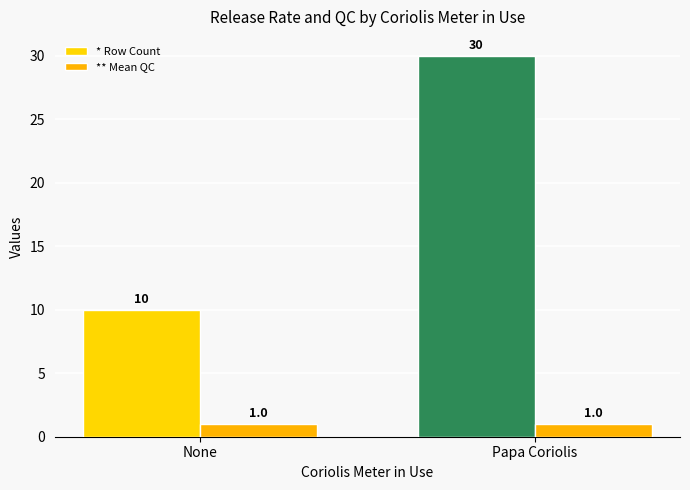

Does the chart contain stacked bars?

No